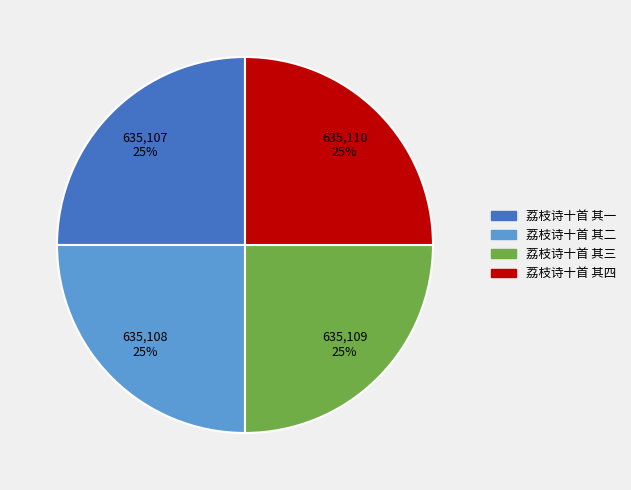

True or false: 荔枝诗十首 其二 accounts for 25% of the total.

True